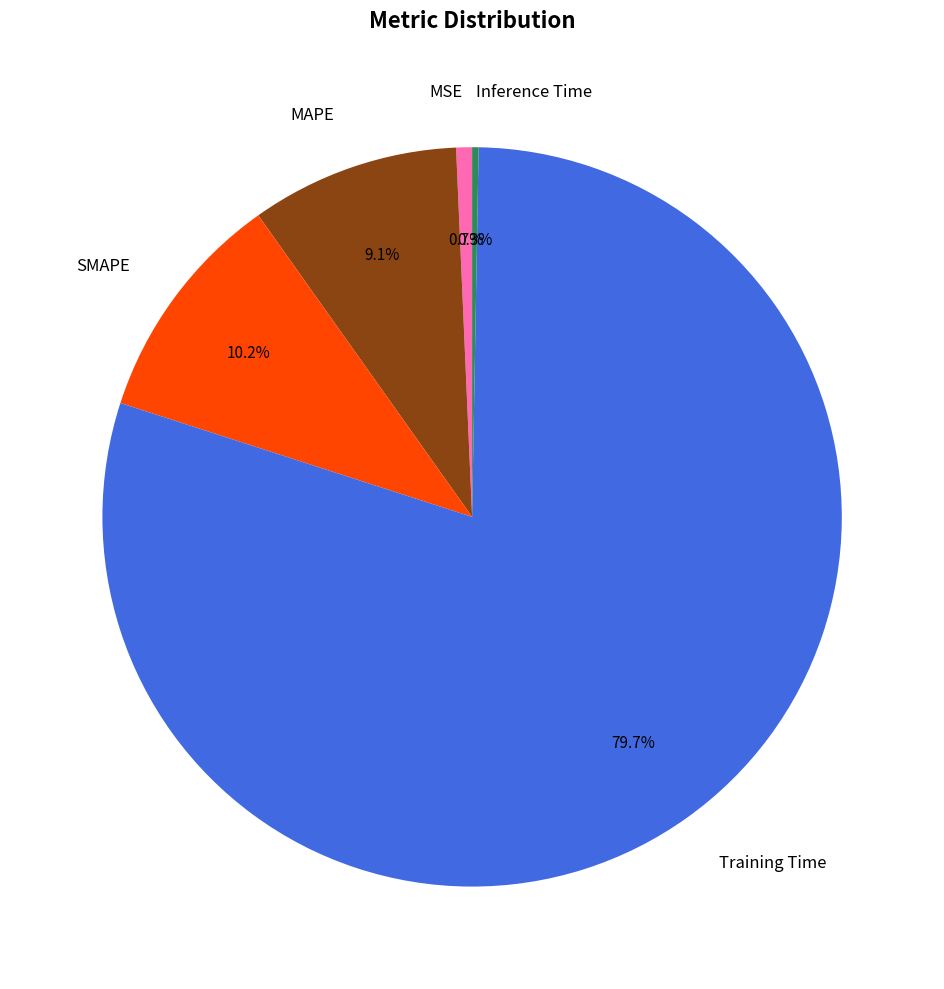

To the nearest percent, what portion does Training Time represent?

80%